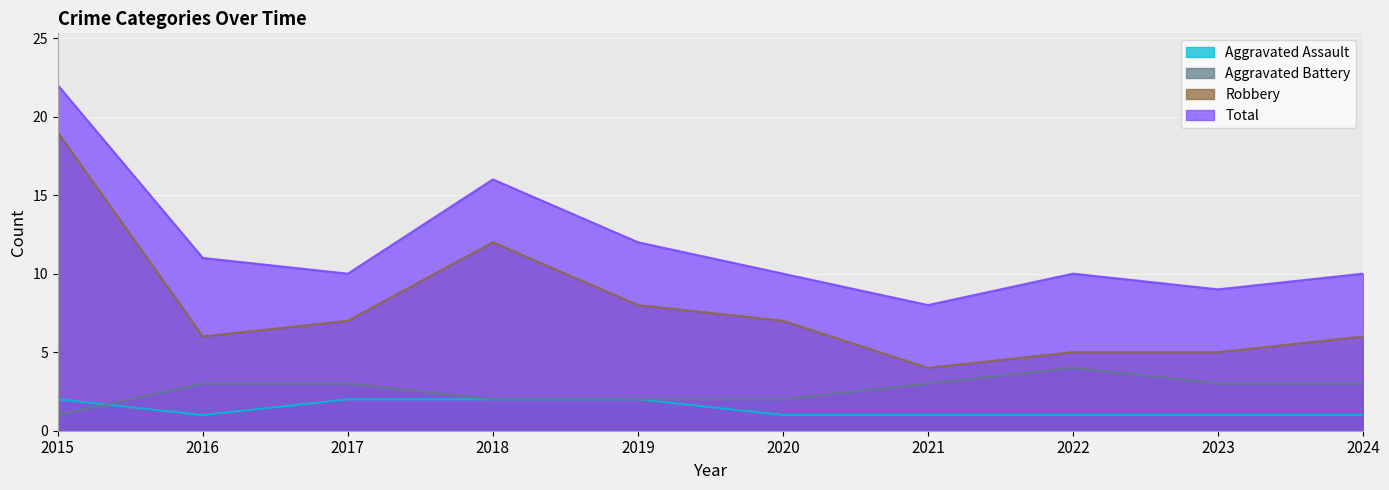

Reading left to right, extract all data points from this chart.

Aggravated Assault: 2	1	2	2	2	1	1	1	1	1
Aggravated Battery: 1	3	3	2	2	2	3	4	3	3
Robbery: 19	6	7	12	8	7	4	5	5	6
Total: 22	11	10	16	12	10	8	10	9	10